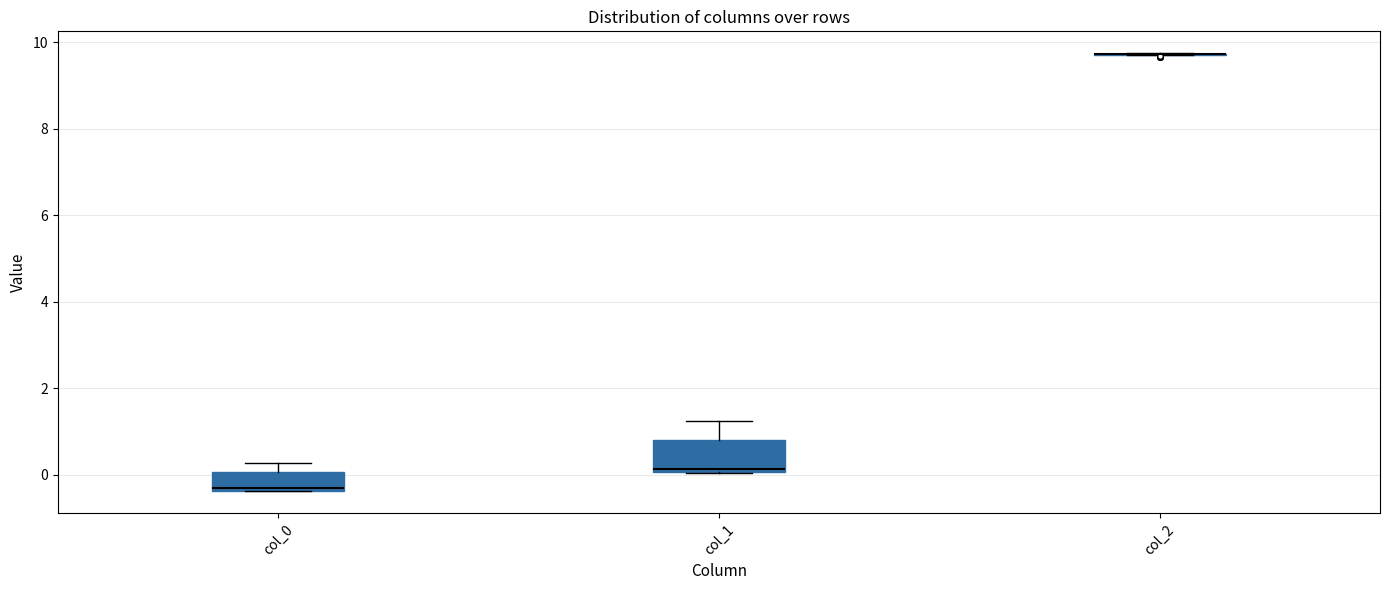

Which box is the tallest, from its lower edge to its upper edge?

col_1